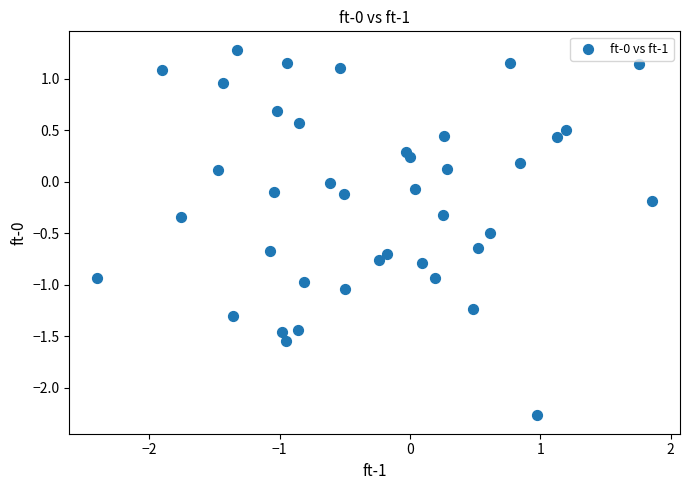

What is the range of Y values (max minus min)?

3.6